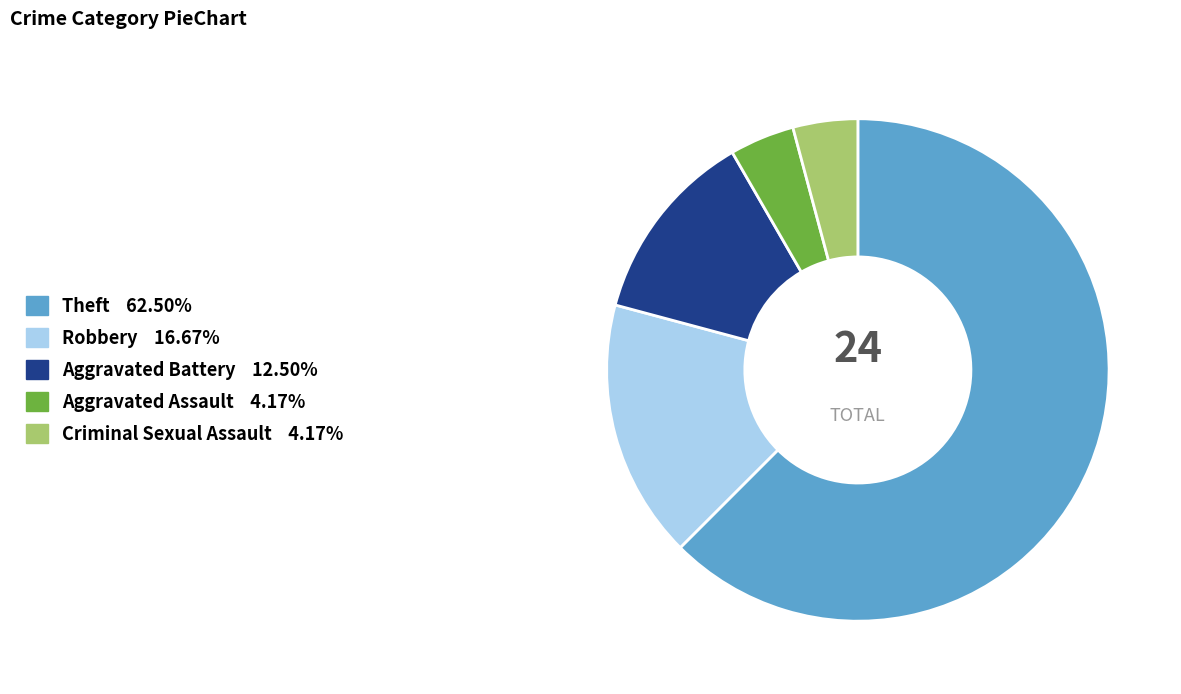

What is the largest slice in the pie chart?

Theft